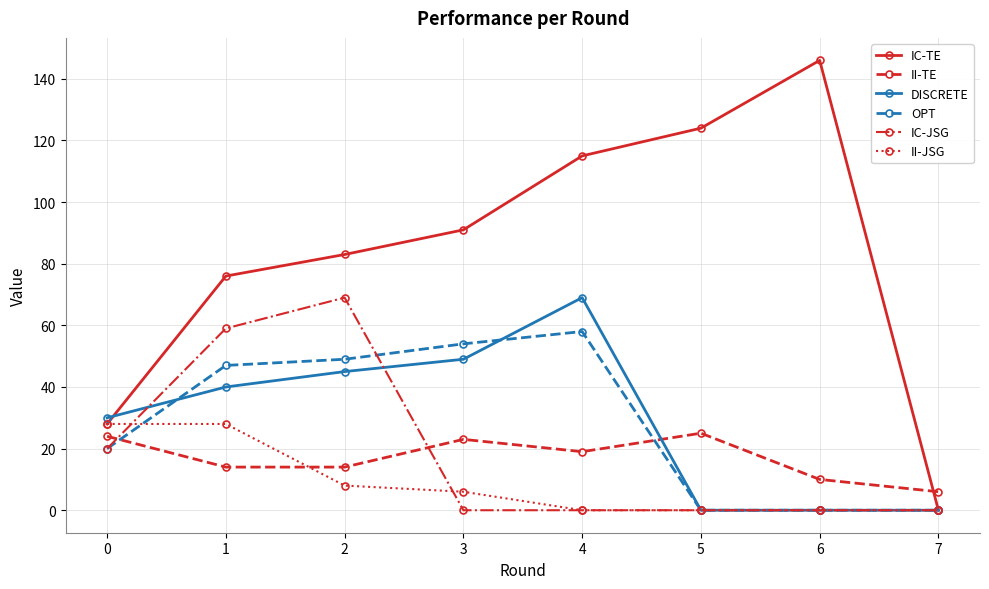

What is the difference between the OPT values at 7 and 0?

20